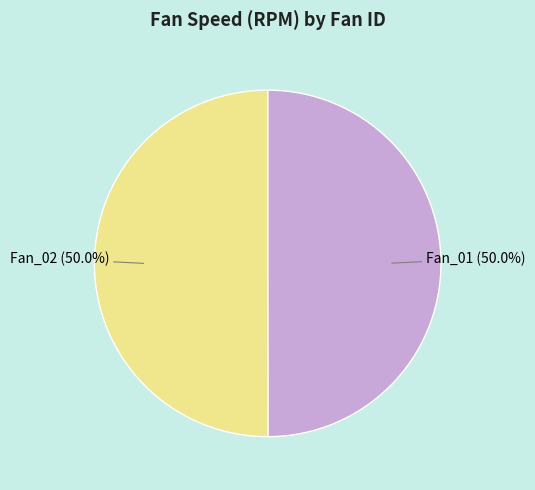

What percentage is NOT represented by Fan_01?

50.0%